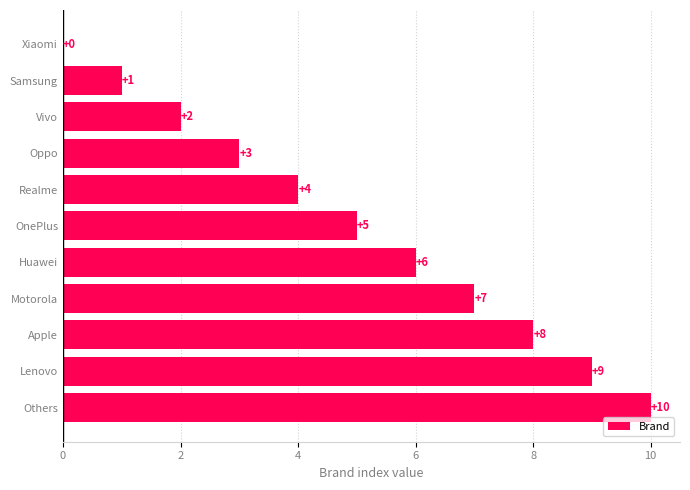

What is the sum of the values at OnePlus and Vivo?

7